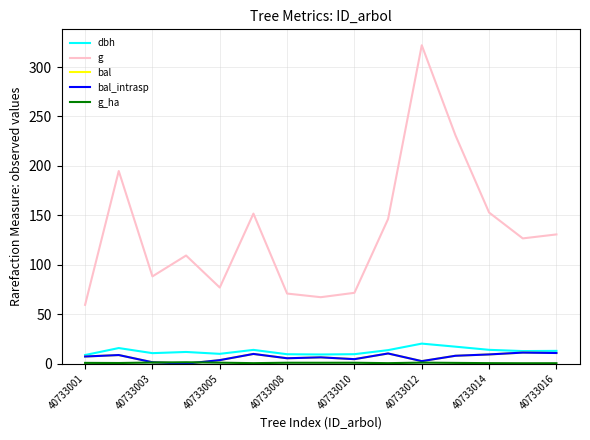

Does the chart have visible grid lines?

Yes